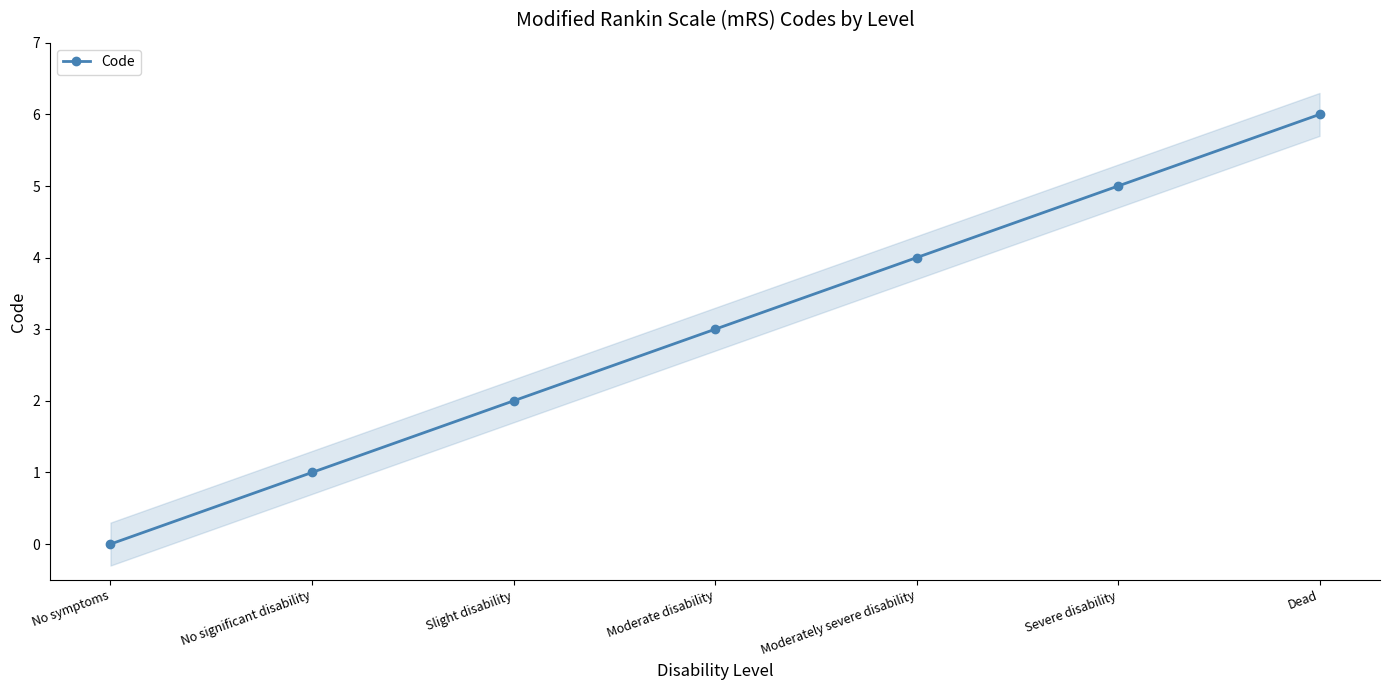

What is the difference between the values at Dead and Slight disability?

4